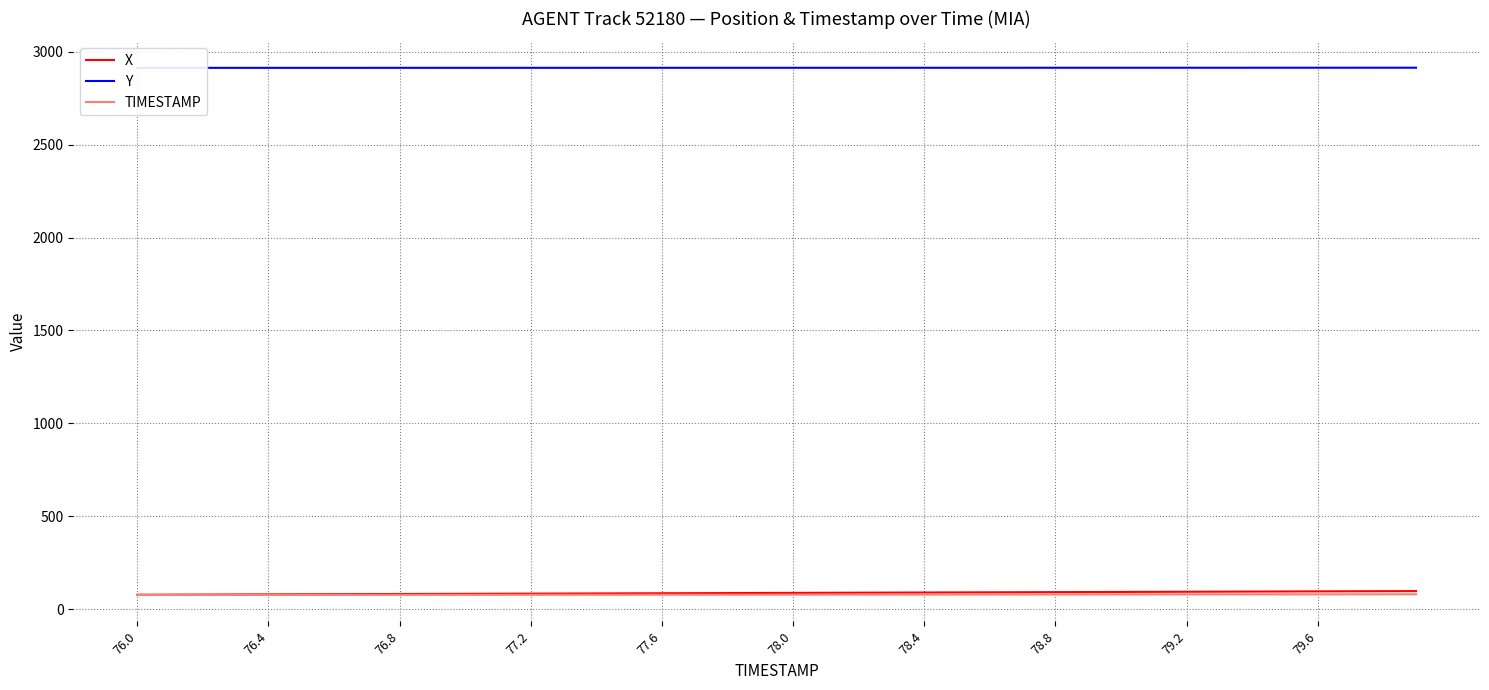

The value of X at 78.4 is 89.5. True or false?

True